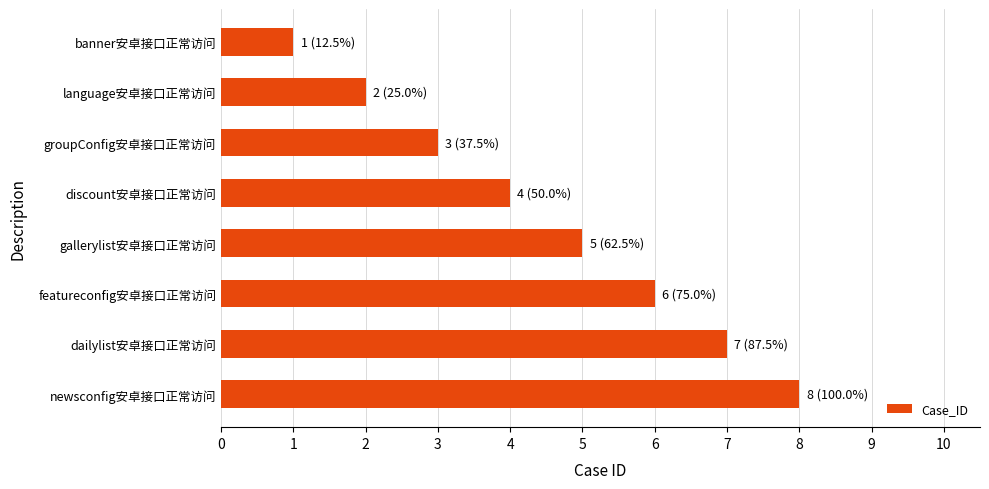

What is the sum of the values at dailylist安卓接口正常访问 and gallerylist安卓接口正常访问?

12